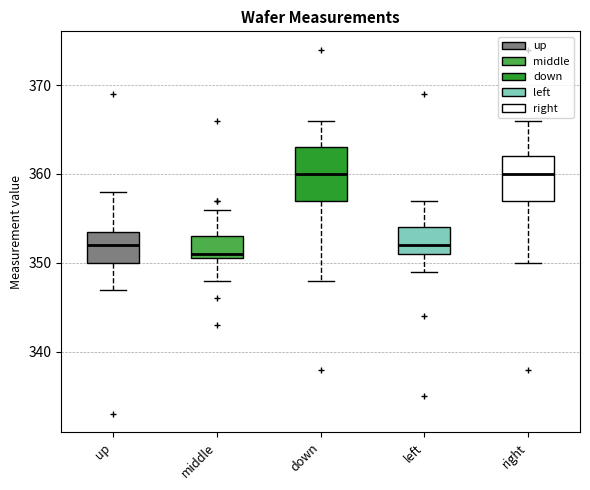

Reading left to right, read every box against the y-axis: the position of its median line, the range the box covers, and the ends of its whiskers. The values are not printed on the chart, so give them approximately, as read against the axis.

up: median 352, box 350 to 354, whiskers 347 to 358
middle: median 351 (just above the box's lower edge), box 351 to 353, whiskers 348 to 356
down: median 360, box 357 to 363, whiskers 348 to 366
left: median 352, box 351 to 354, whiskers 349 to 357
right: median 360, box 357 to 362, whiskers 350 to 366